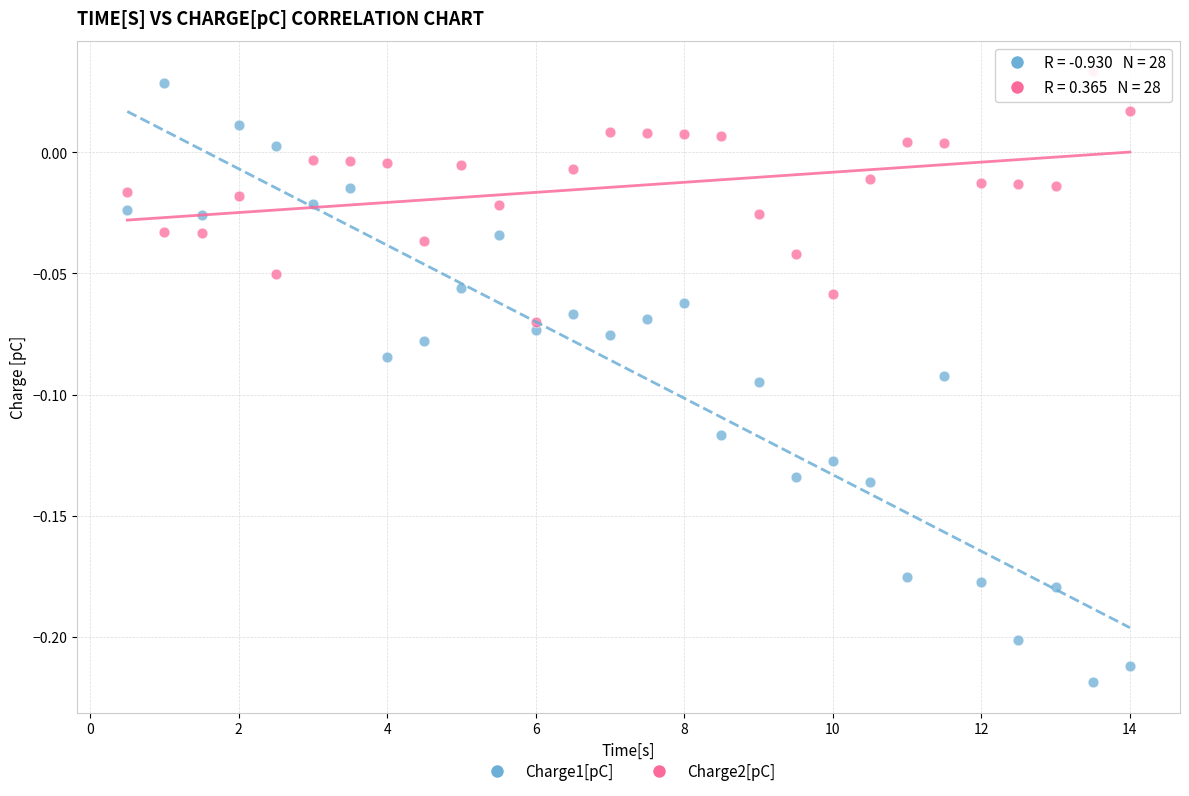

Across all data points, what is the range of X values (max minus min)?

13.5